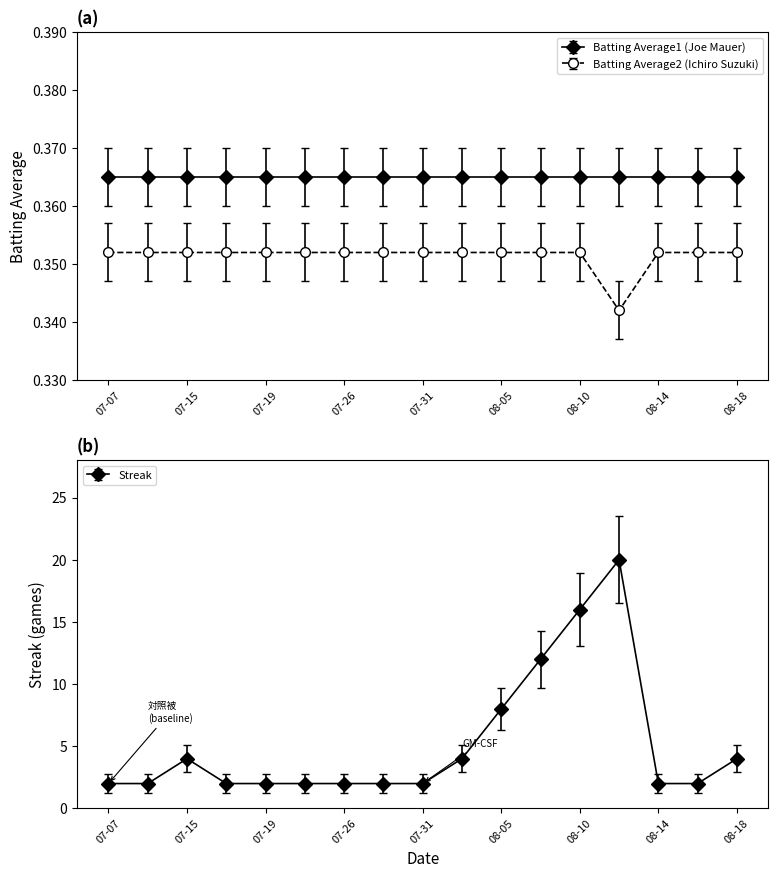

Between 2010-07-09 and 2010-08-17, which series saw the biggest shift?

Streak